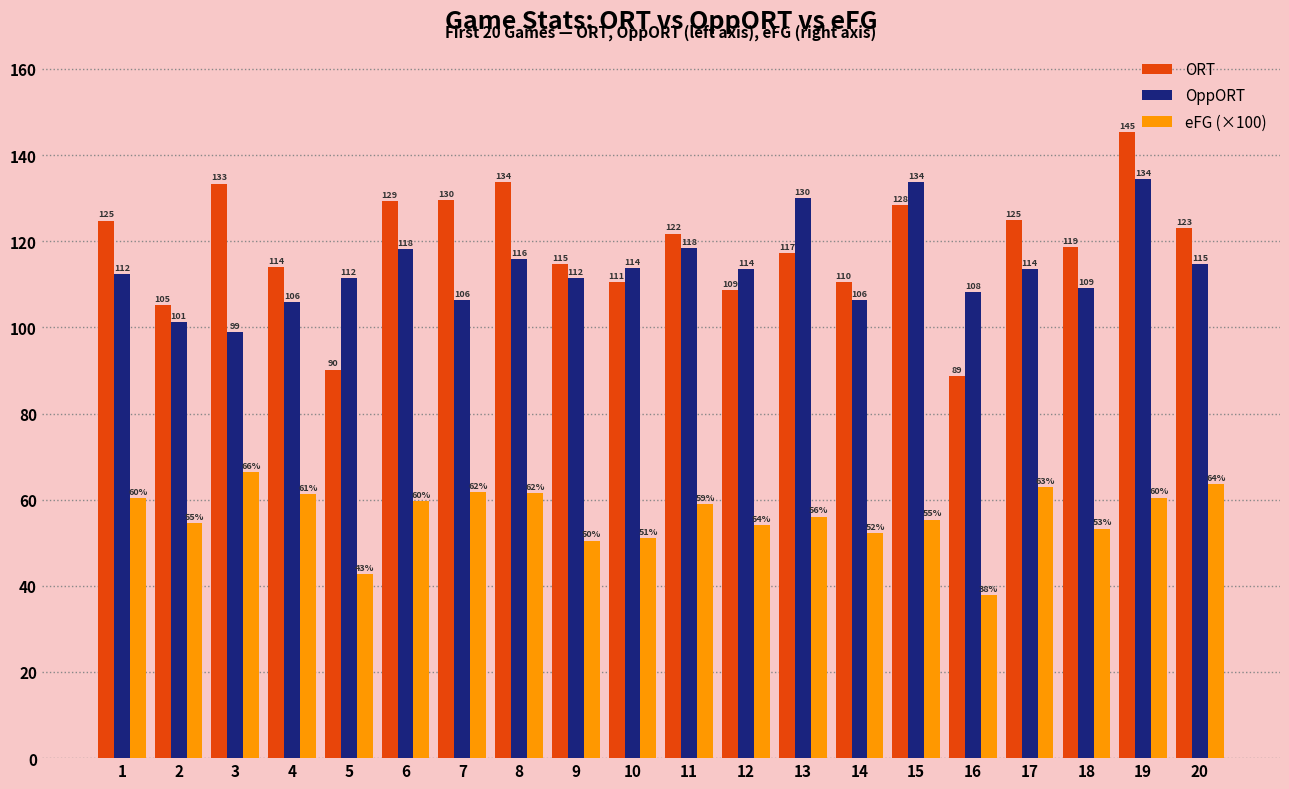

Read the ORT value at 10.

110.6